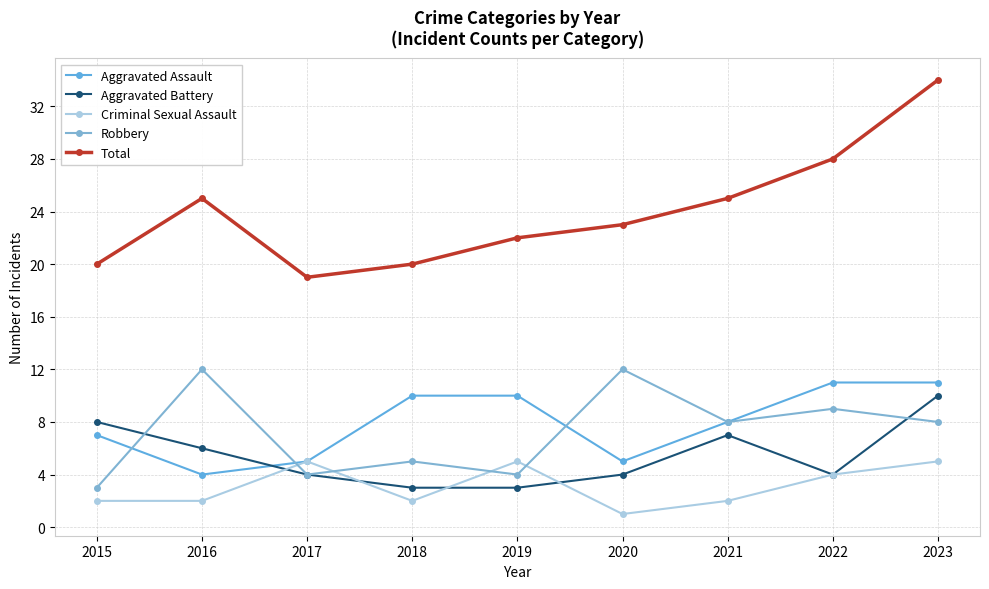

What is the difference between the second highest and second lowest values in the Total series?

8